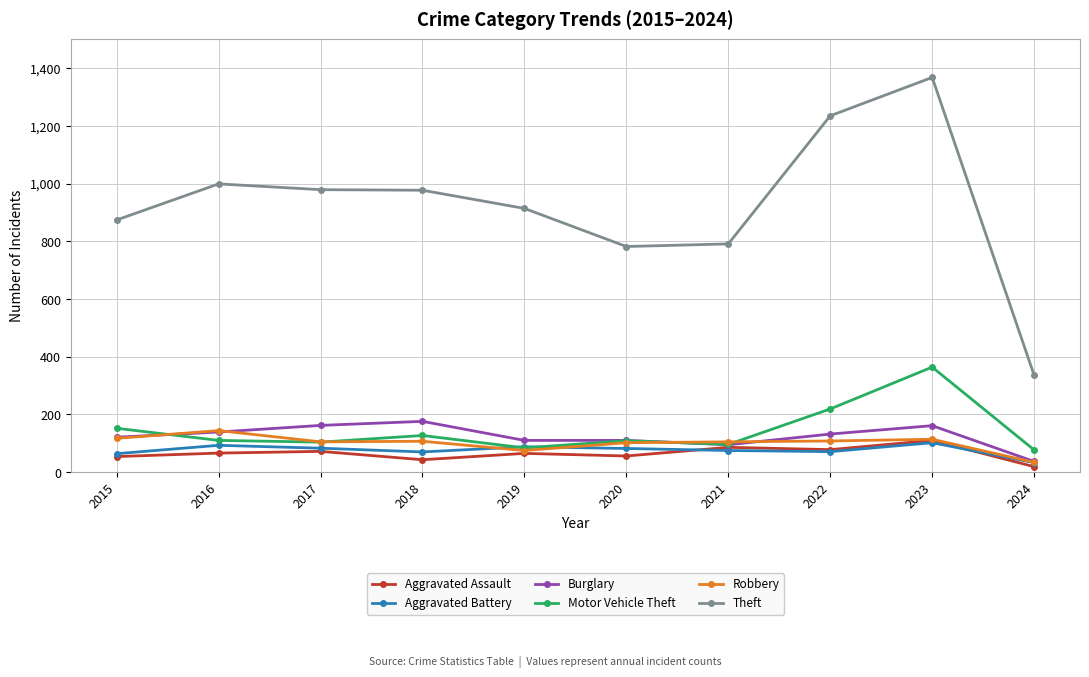

True or false: Theft and Aggravated Battery intersect in this chart.

False